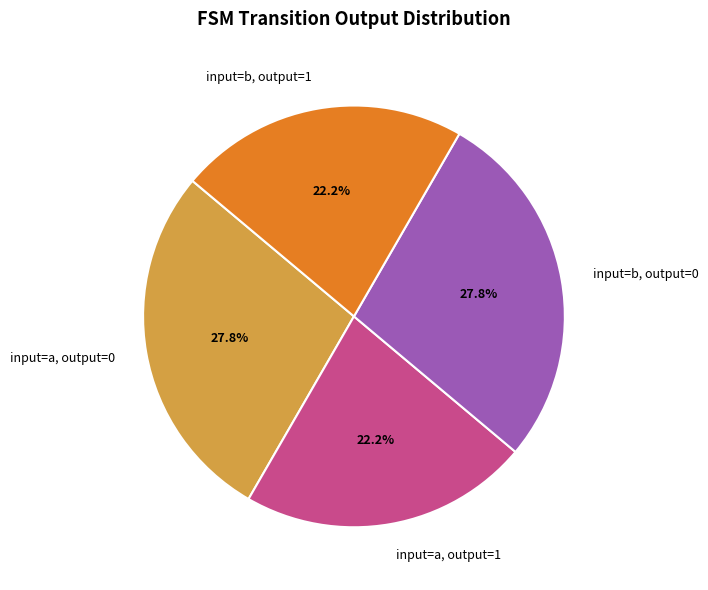

What percentage is NOT represented by input=a, output=0?

72.2%